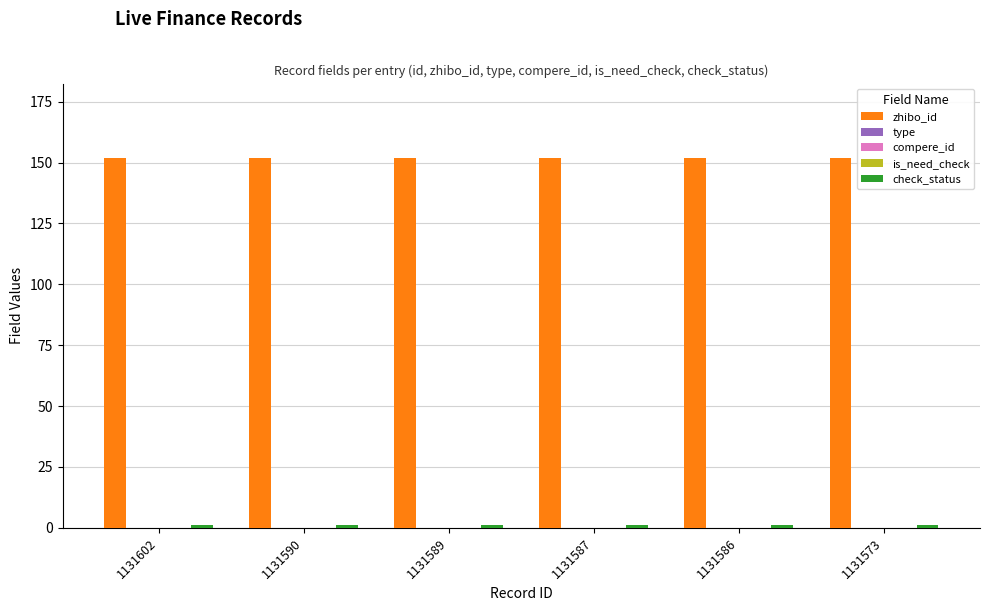

Between 1131590 and 1131589, which is larger?

1131590